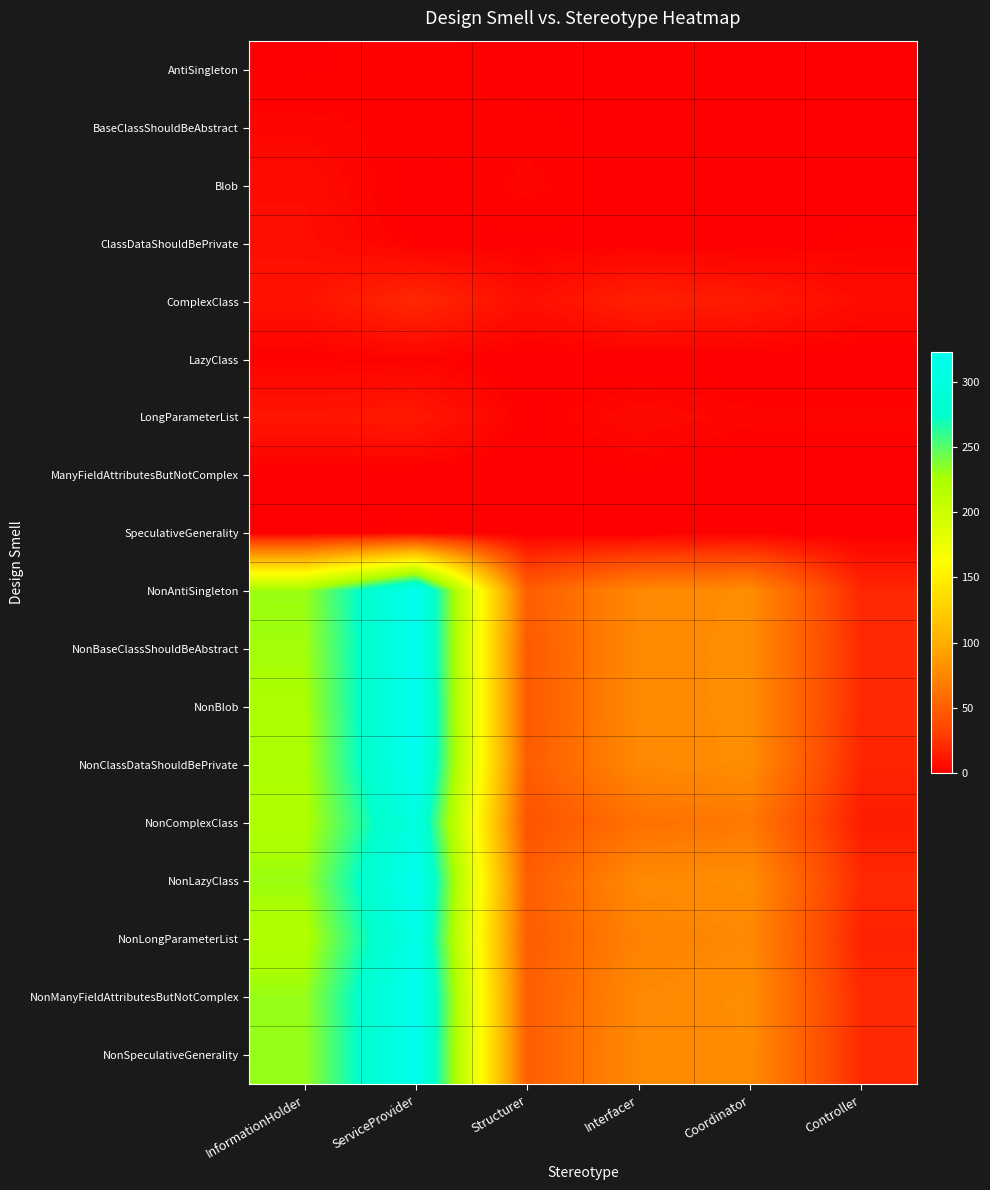

Which has a higher value, Coordinator or Structurer?

Coordinator